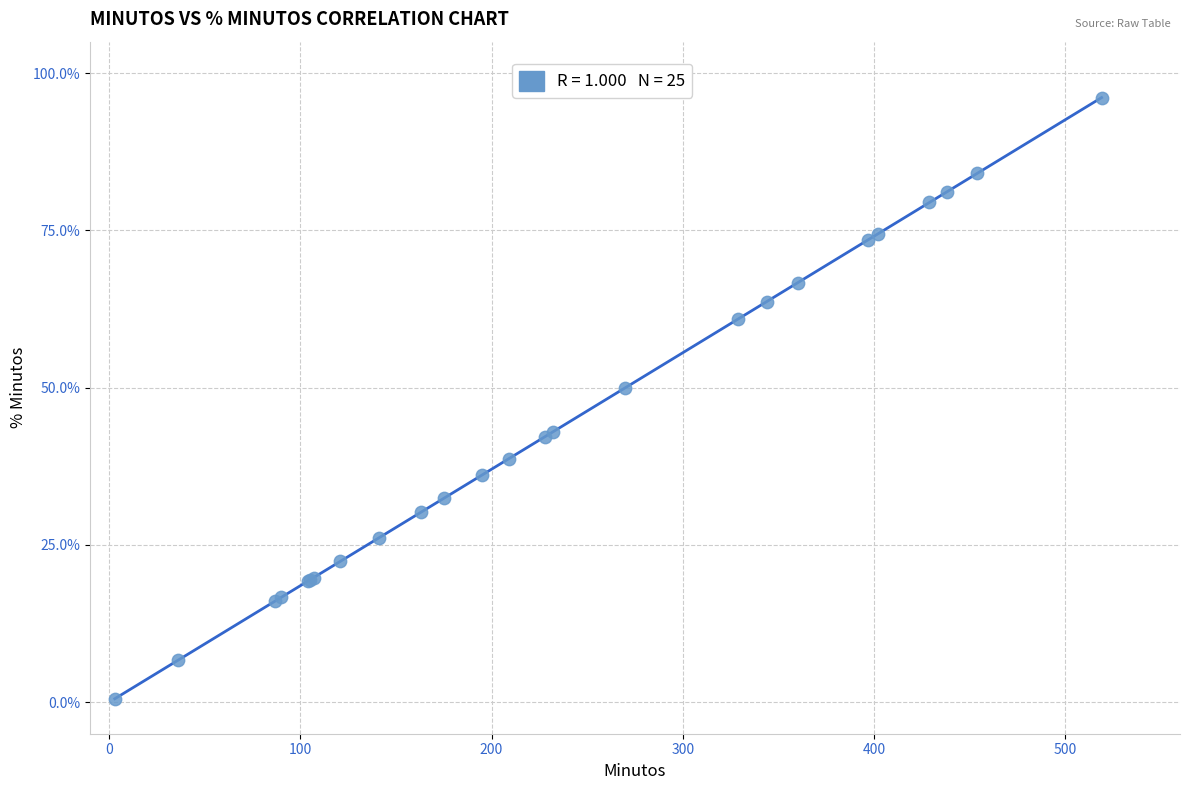

What Y value in the scatter plot is closest to 48?

50.0